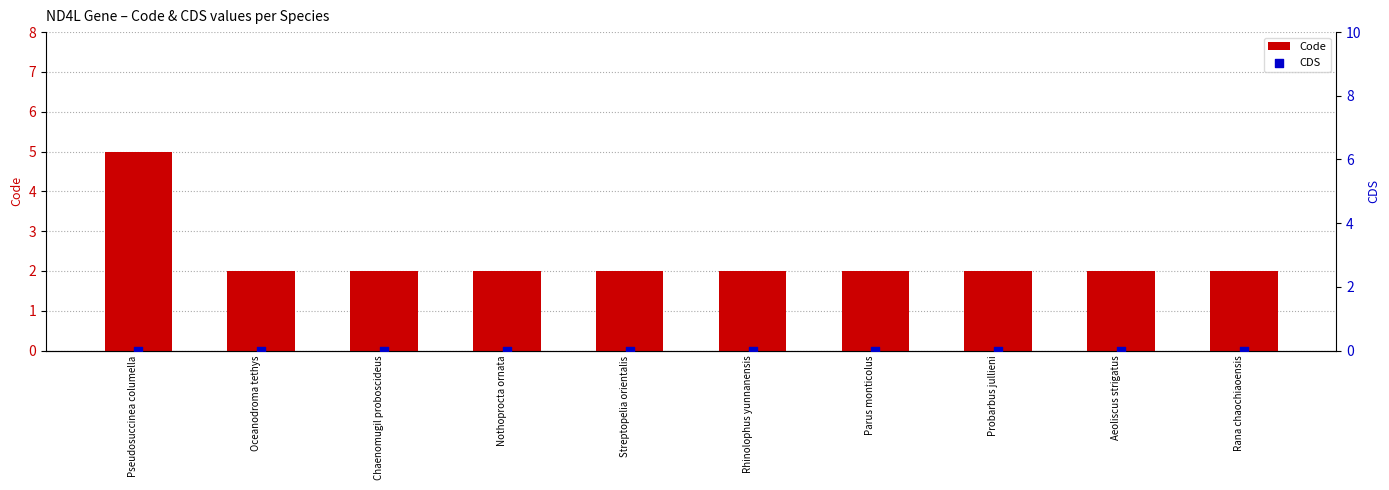

Which series has the largest total across all categories?

Code